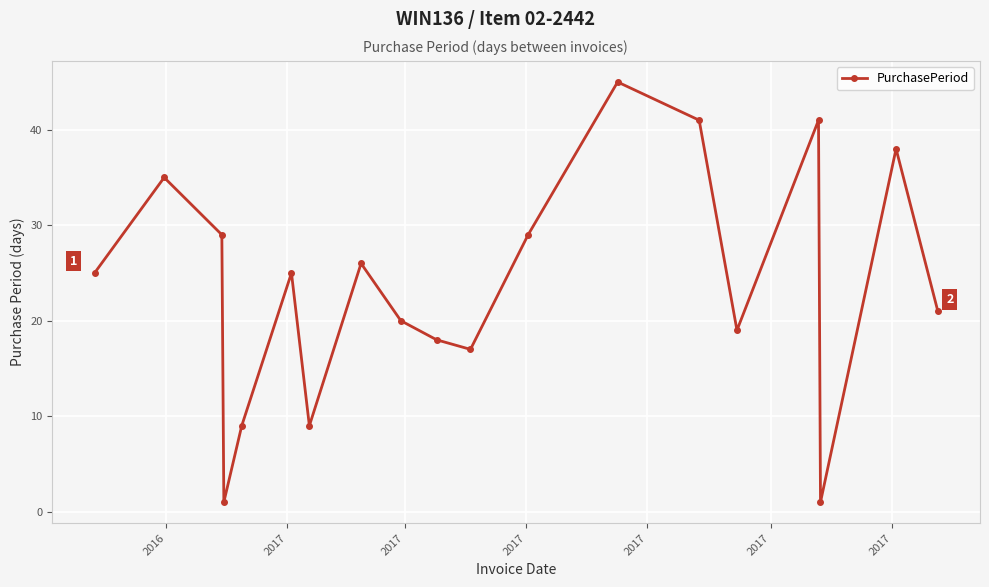

What is the sum of all values?

449